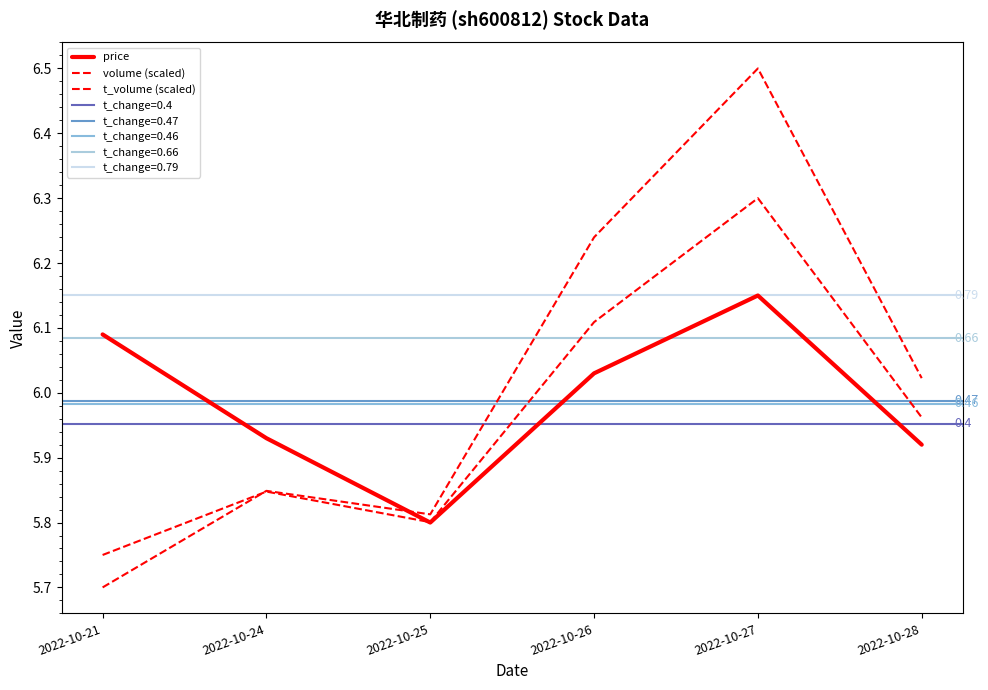

Between 2022-10-24 and 2022-10-28, which series saw the biggest shift?

volume (scaled)